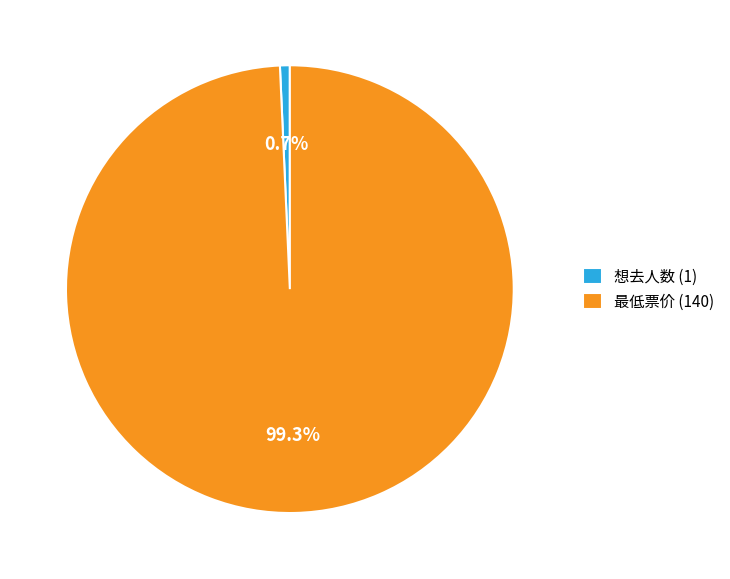

How much of the chart is everything except 最低票价 (140)?

0.7%